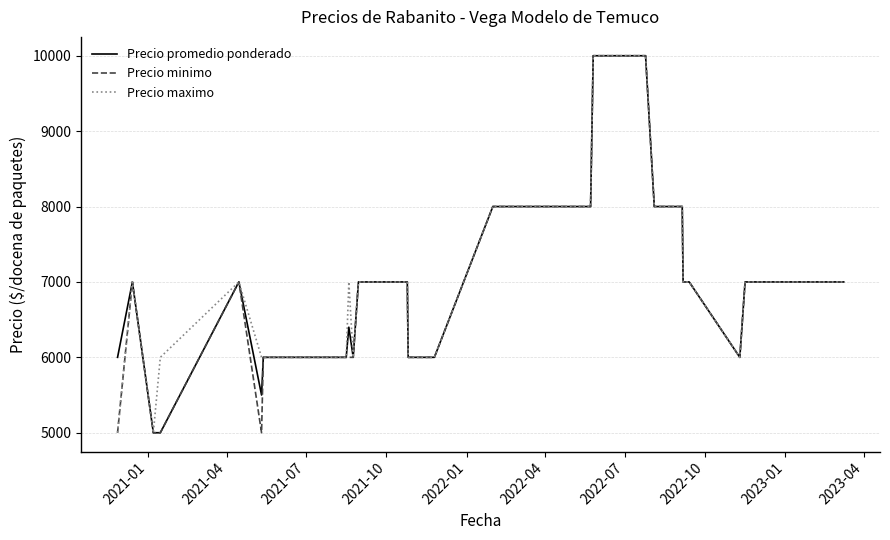

Count the Precio minimo values in the range 6000 to 7000.

27